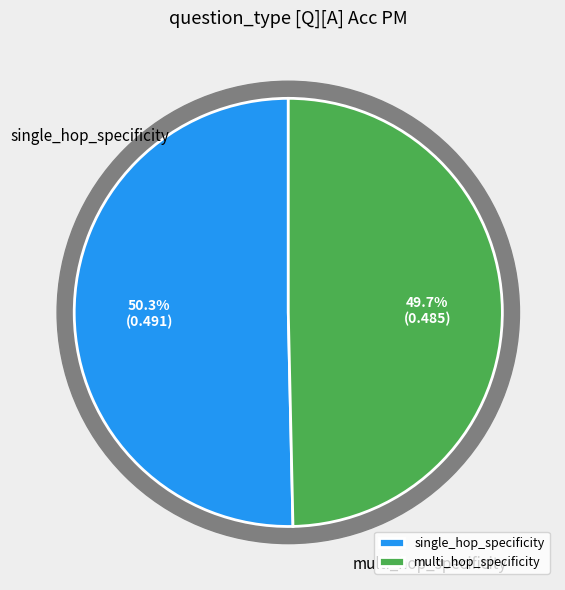

Is there a majority slice in this chart?

Yes